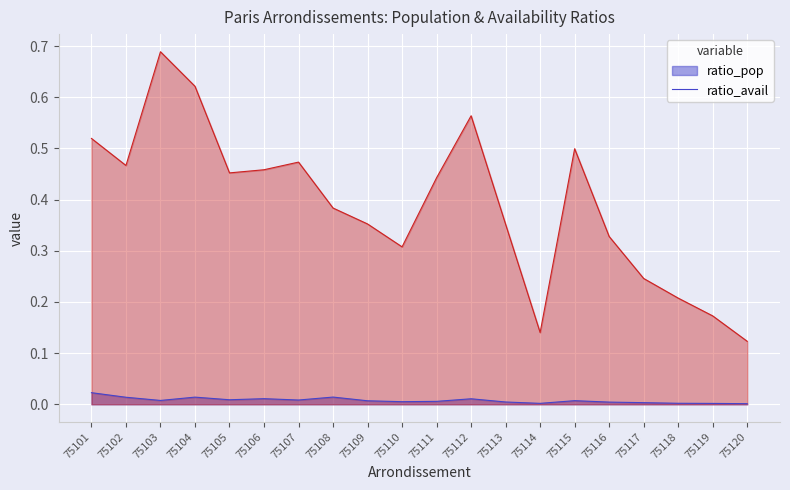

Where is ratio_pop nearest to the value 0?

75120